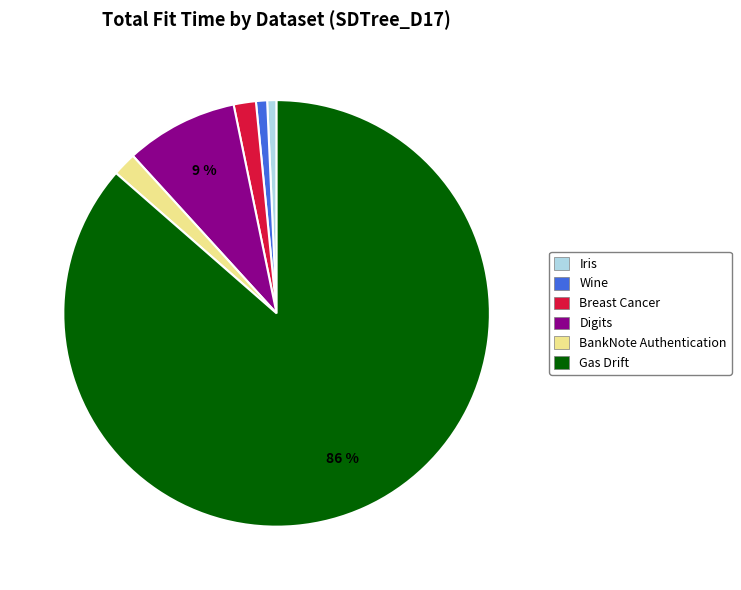

The Digits slice represents 17% of the pie. True or false?

False